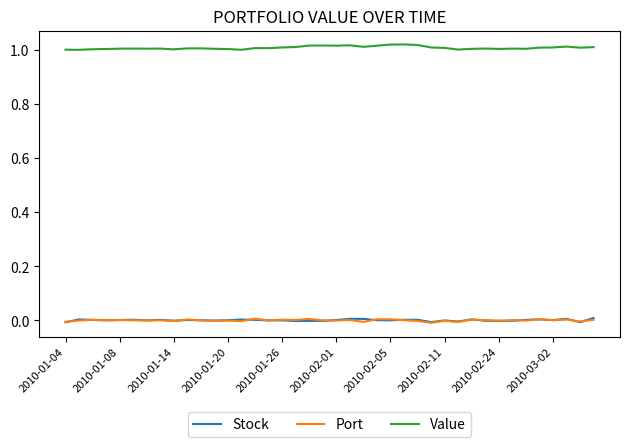

Which series has the largest total across all categories?

Value